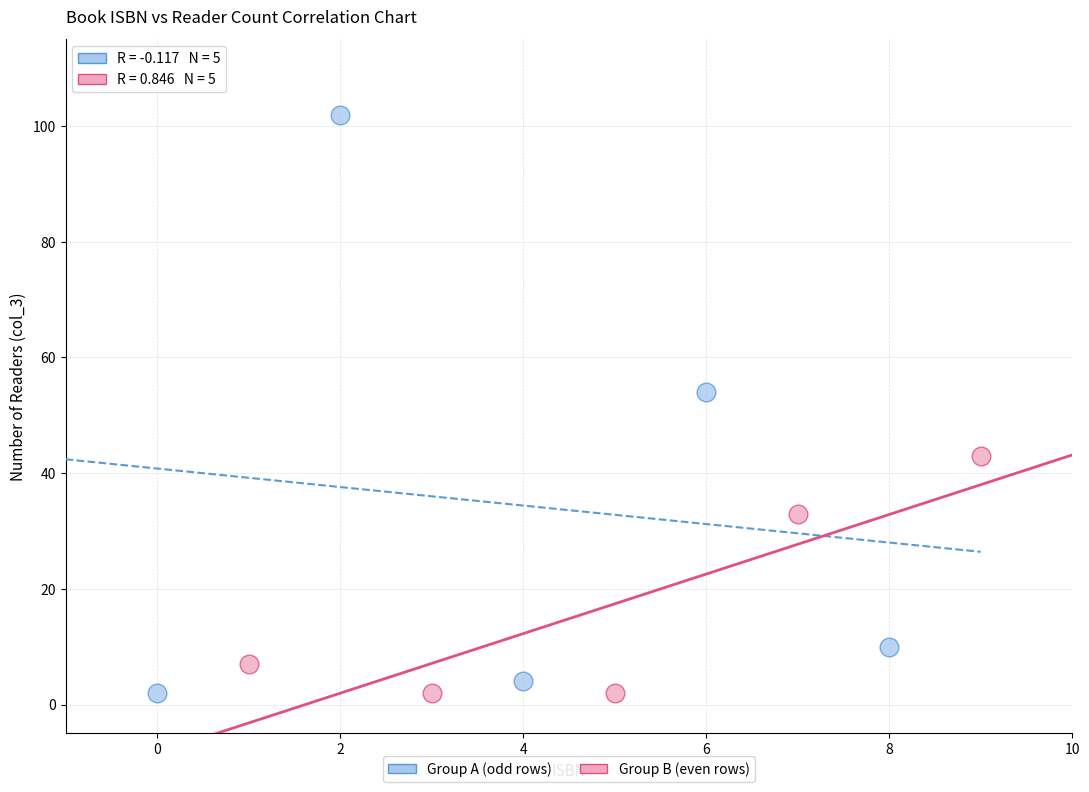

Which series reaches the maximum Y coordinate?

Group A (odd rows)